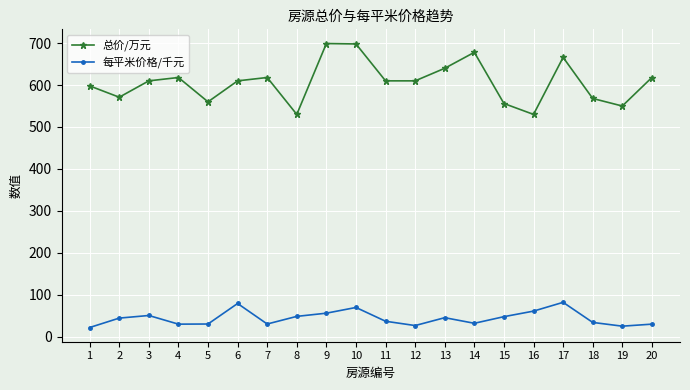

How many distinct data groups are displayed?

2